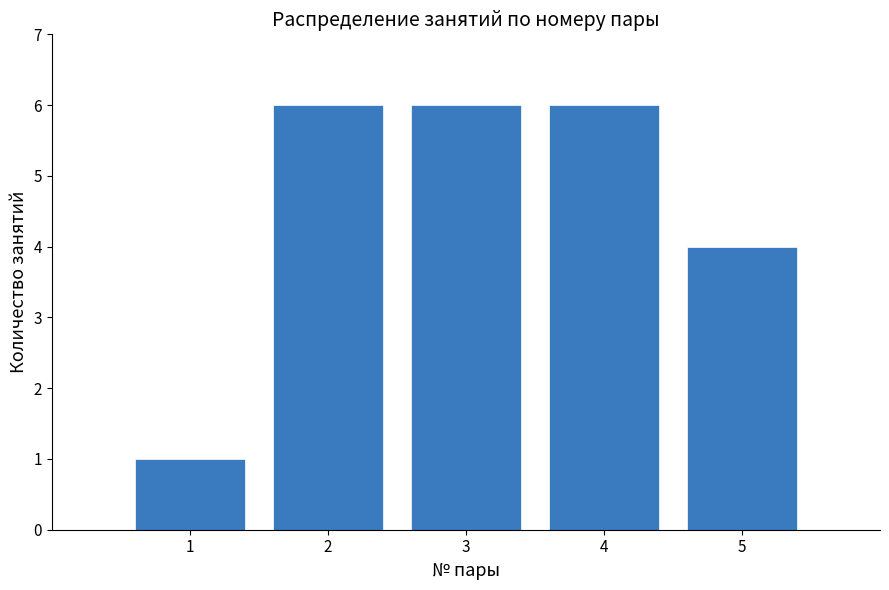

Reading left to right, extract all data points from this chart.

1	6	6	6	4